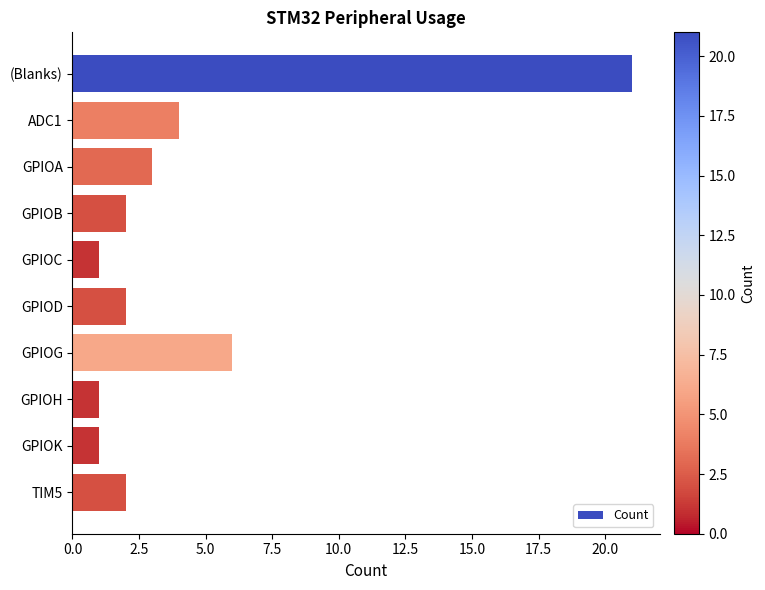

What is the value of the 8th bar from the top?

1